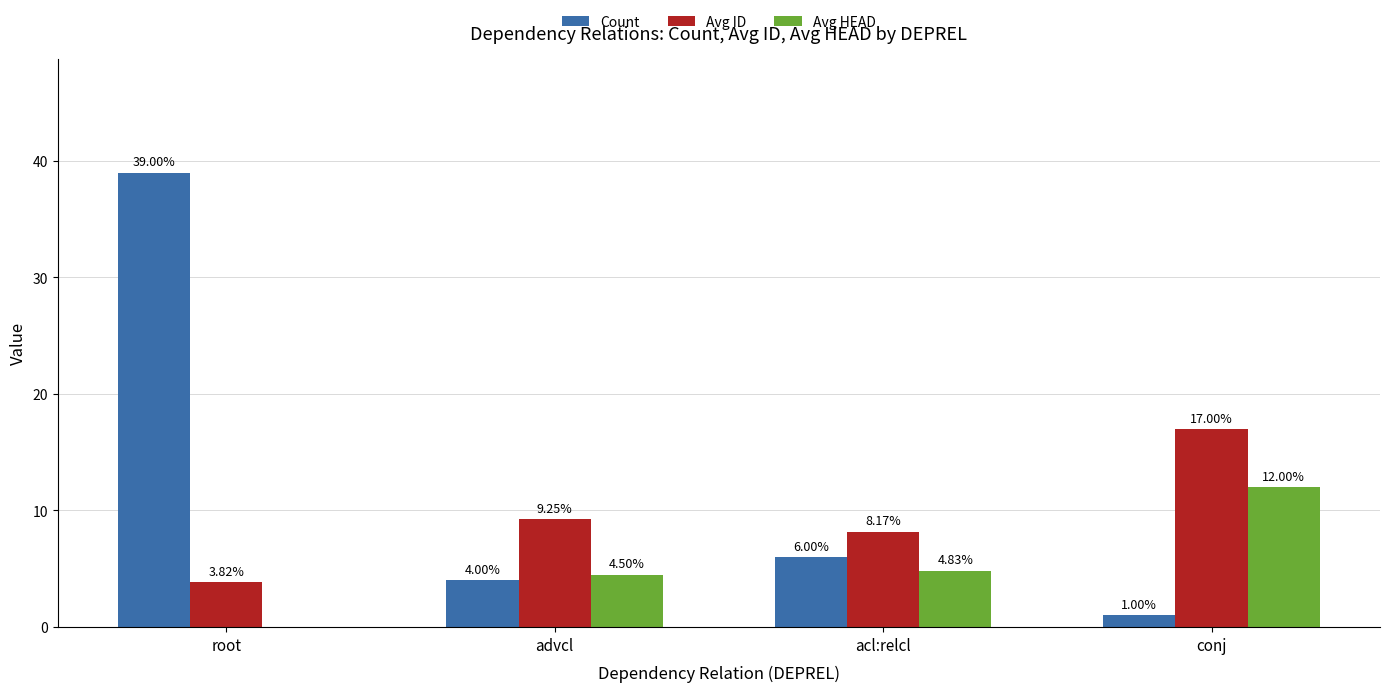

What is the sum of the Count values at advcl and acl:relcl?

10.0